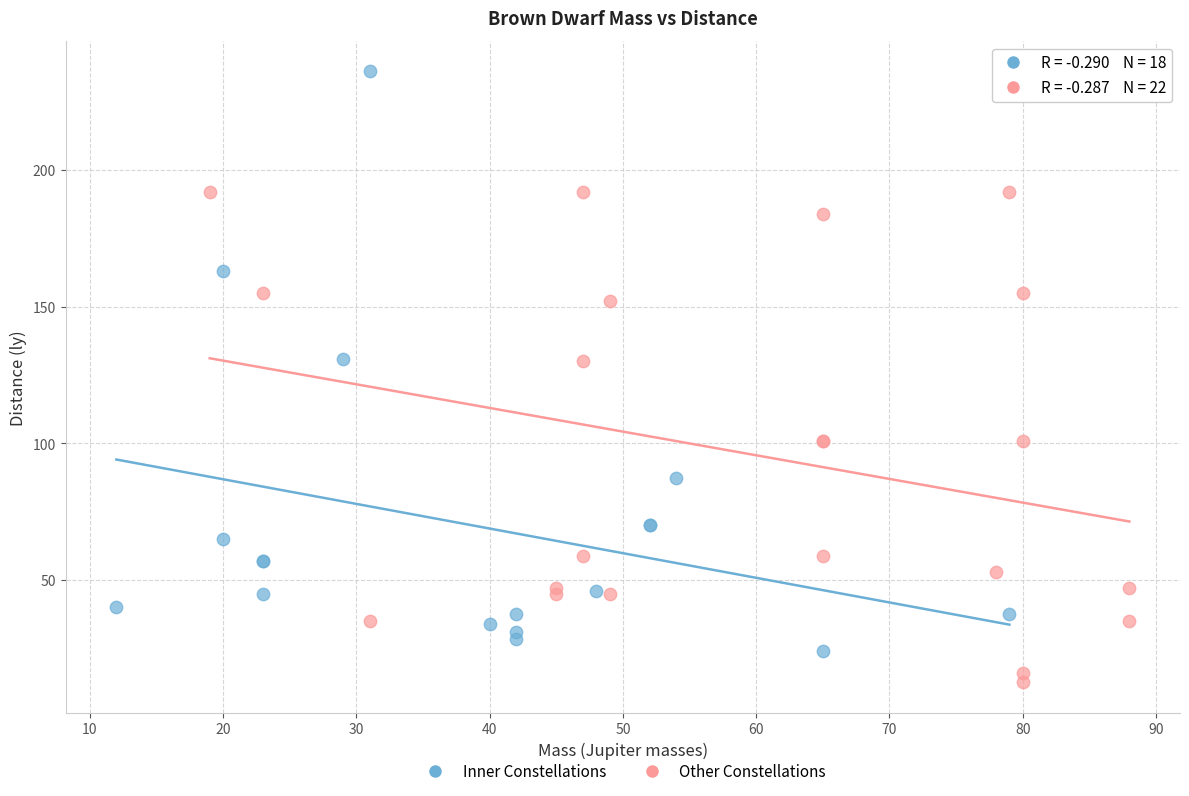

Which series contains the lowest Y value?

Other Constellations